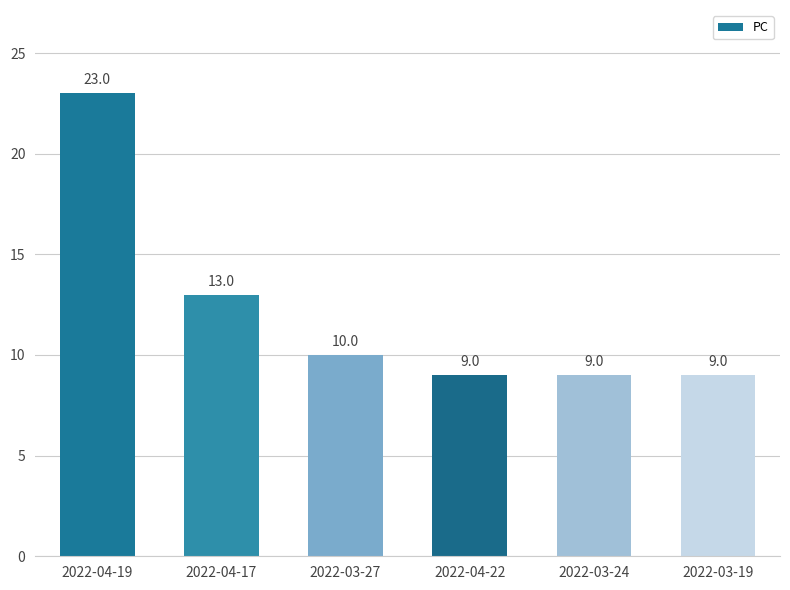

What is the change in value from 2022-04-19 to 2022-04-22?

-14